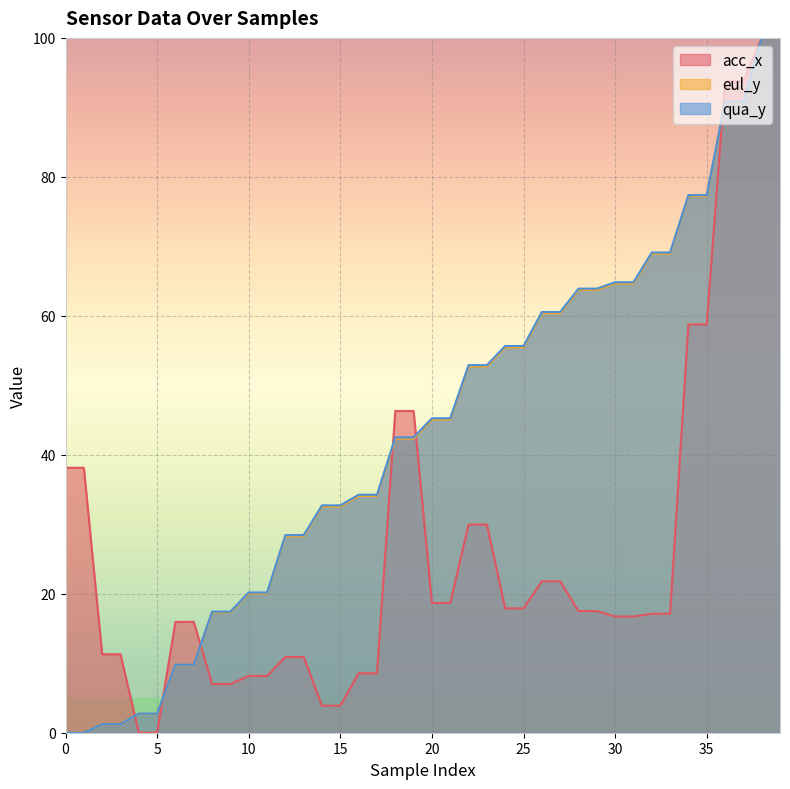

What is the value of the qua_y point at the 26th from the left?

55.7